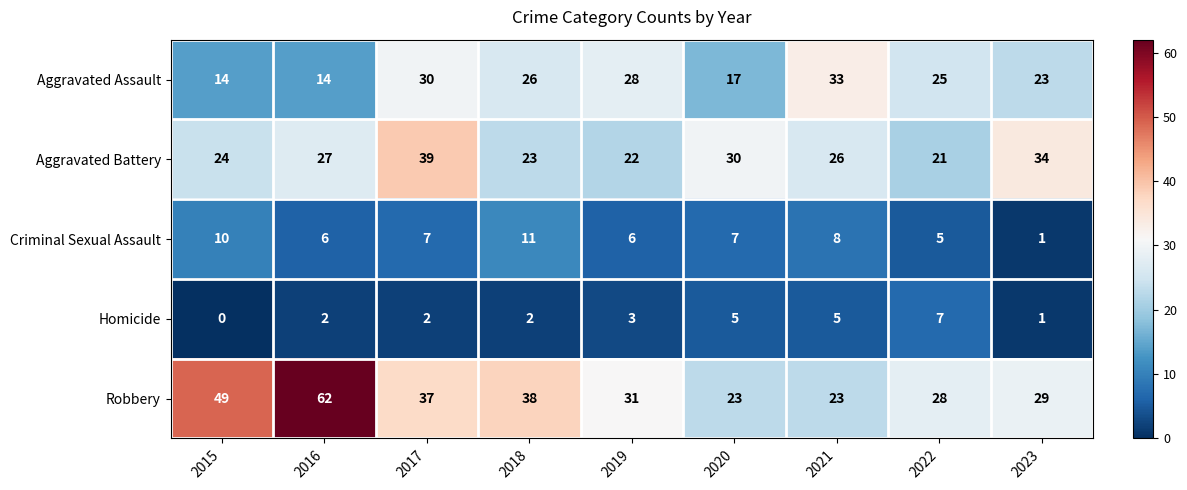

Between 2018 and 2022, which series saw the biggest shift?

Robbery